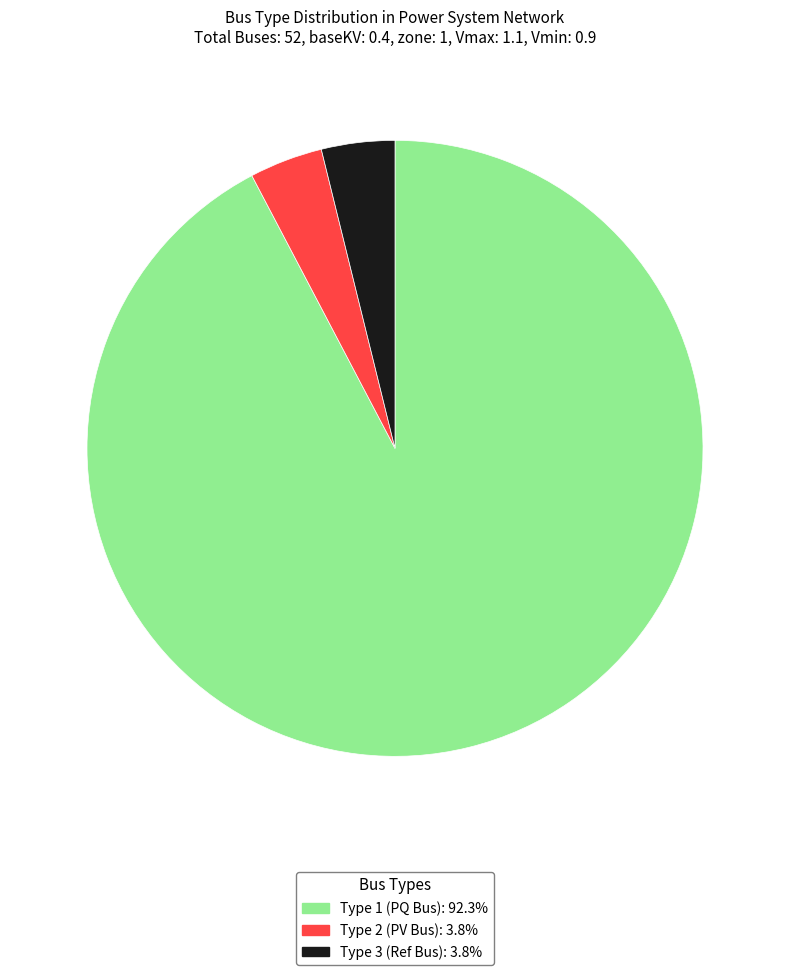

Does any single category account for the majority?

Yes